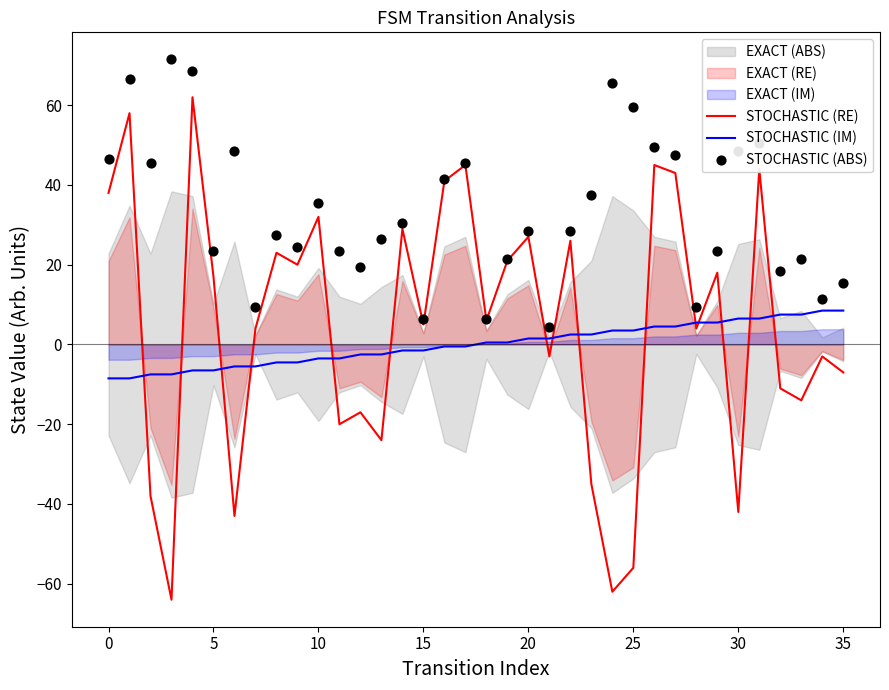

Which series contains the lowest Y value?

STOCHASTIC (RE)